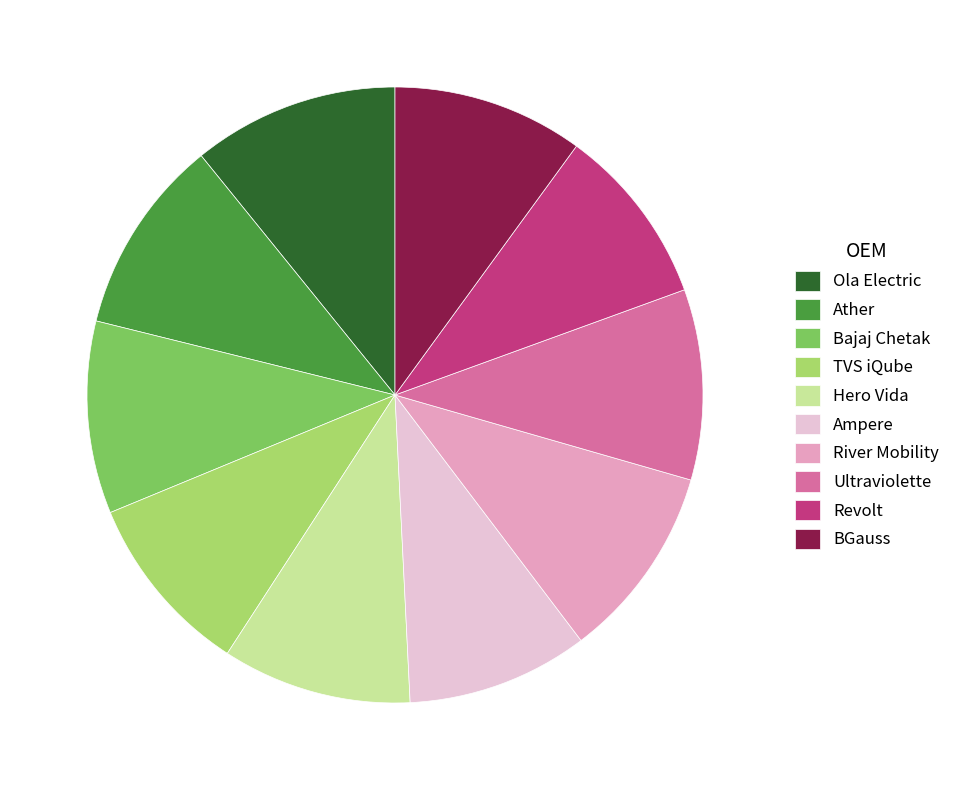

Do River Mobility and Ola Electric together represent more than half of the pie?

No